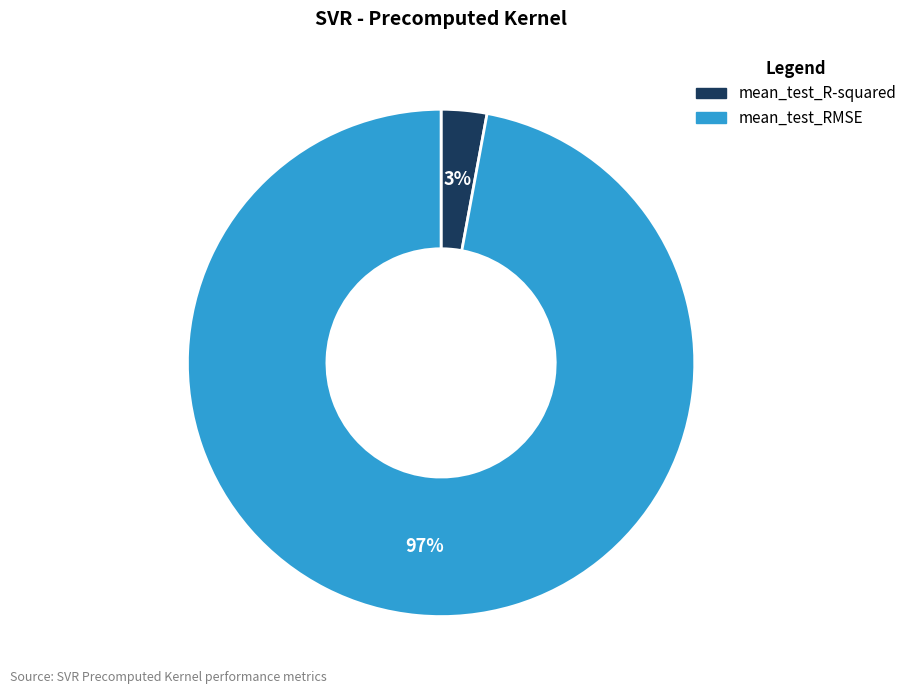

How many slices are in this pie chart?

2